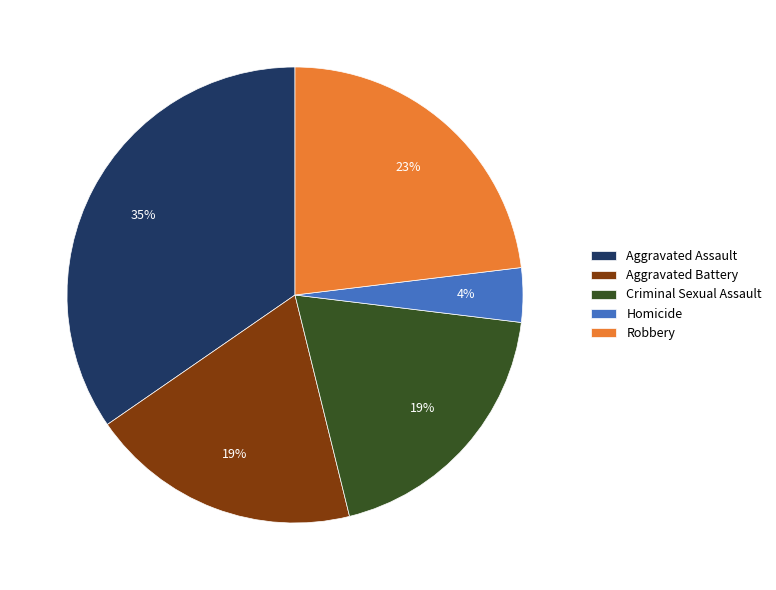

Combined, do Aggravated Assault and Criminal Sexual Assault account for over 50%?

Yes